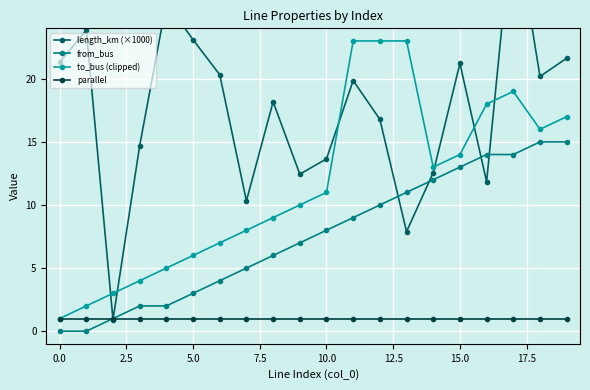

Reading left to right, transcribe all the data shown in this chart.

length_km (×1000): 21.3	23.8	0.9	14.7	26.0	23.1	20.3	10.3	18.2	12.4	13.7	19.9	16.8	7.9	12.6	21.2	11.8	33.3	20.2	21.6
from_bus: 0.0	0.0	1.0	2.0	2.0	3.0	4.0	5.0	6.0	7.0	8.0	9.0	10.0	11.0	12.0	13.0	14.0	14.0	15.0	15.0
to_bus (clipped): 1.0	2.0	3.0	4.0	5.0	6.0	7.0	8.0	9.0	10.0	11.0	23.0	23.0	23.0	13.0	14.0	18.0	19.0	16.0	17.0
parallel: 1.0	1.0	1.0	1.0	1.0	1.0	1.0	1.0	1.0	1.0	1.0	1.0	1.0	1.0	1.0	1.0	1.0	1.0	1.0	1.0